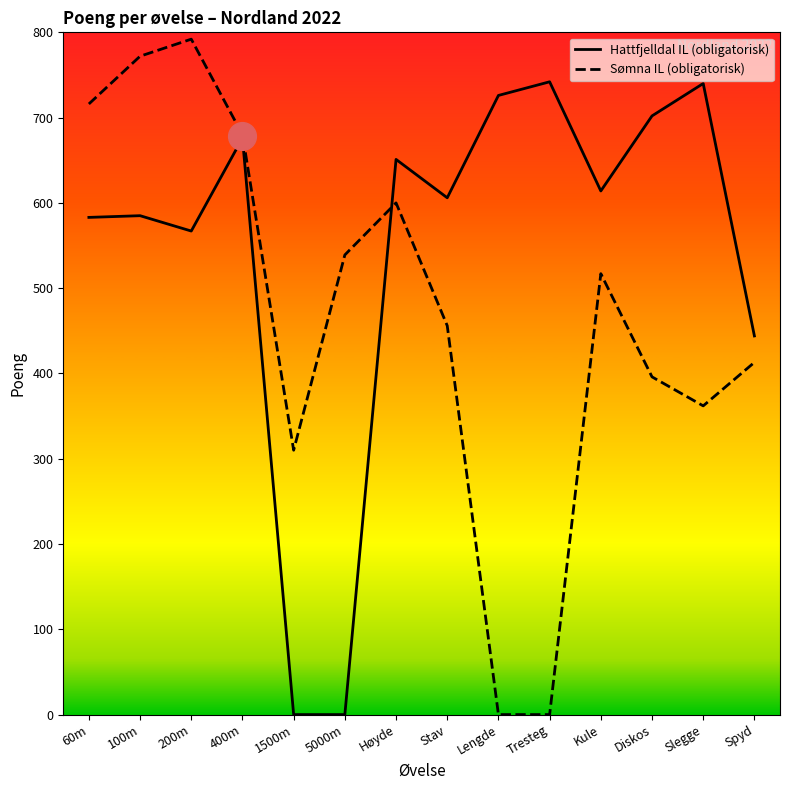

Is the value of Hattfjelldal IL (obligatorisk) at Spyd greater than the value of Sømna IL (obligatorisk) at 5000m?

No